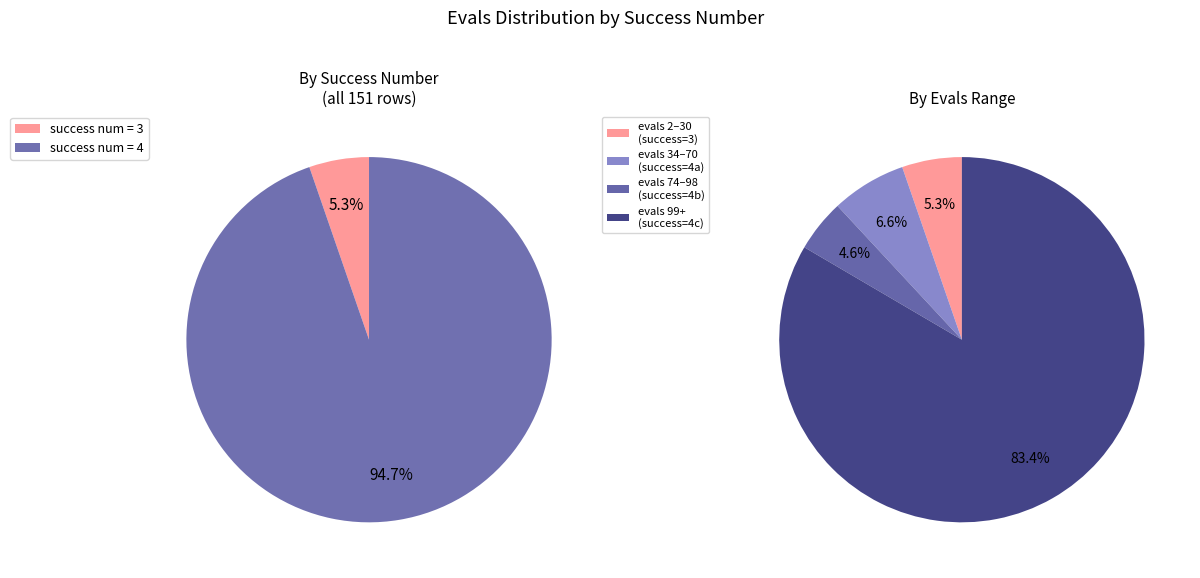

True or false: 99 (success=4) accounts for 6% of the total.

False